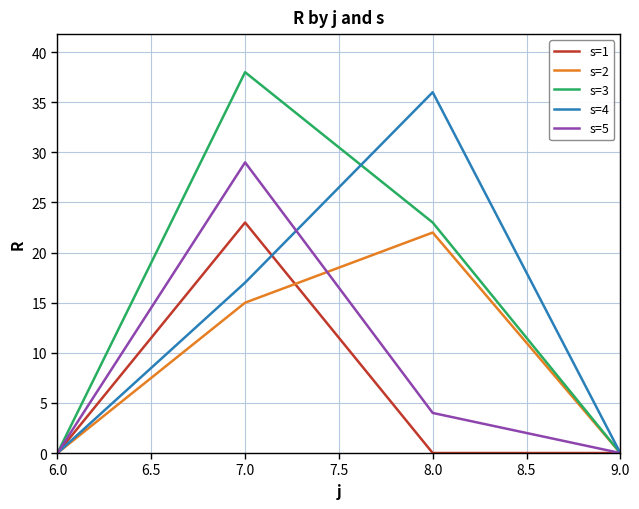

What is the highest value of the s=2 series?

22